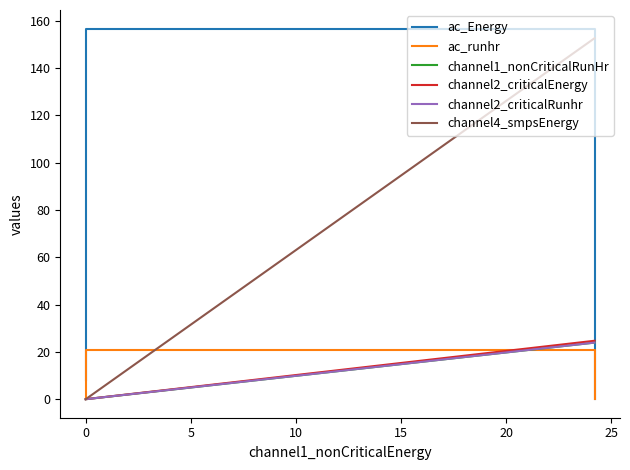

List the series in order of their peak value, highest first.

ac_Energy, channel4_smpsEnergy, channel2_criticalEnergy, channel2_criticalRunhr, channel1_nonCriticalRunHr, ac_runhr